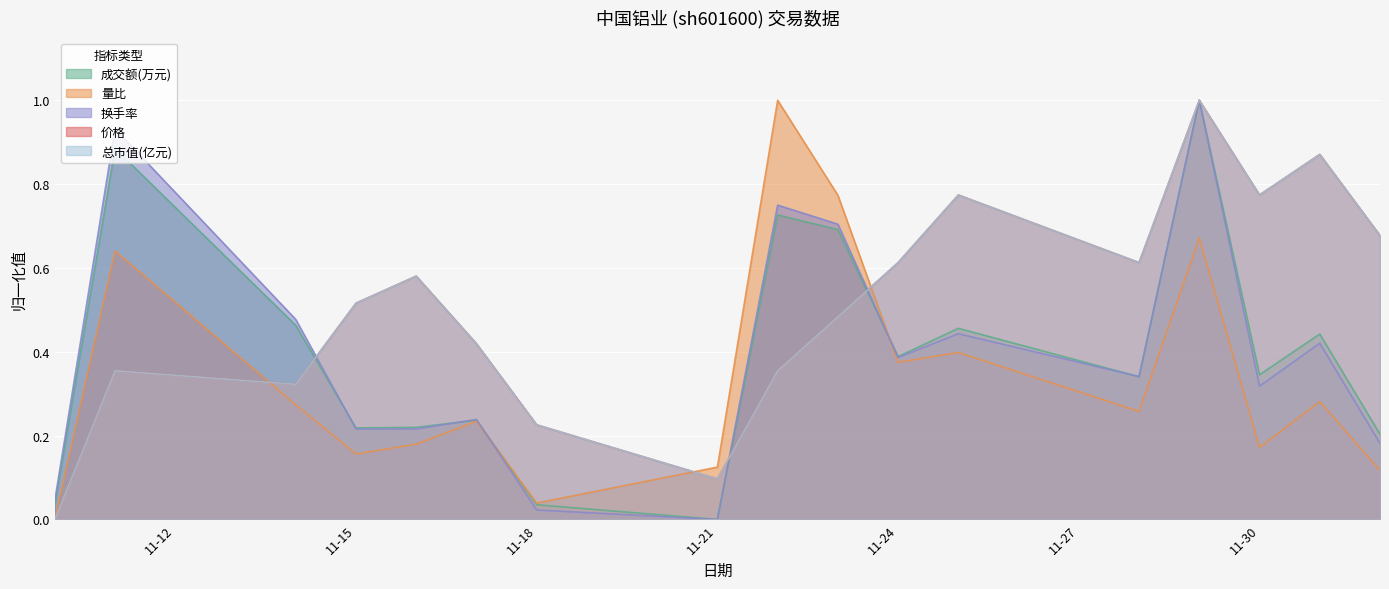

Between 11-15 and 11-21, which series saw the biggest shift?

价格